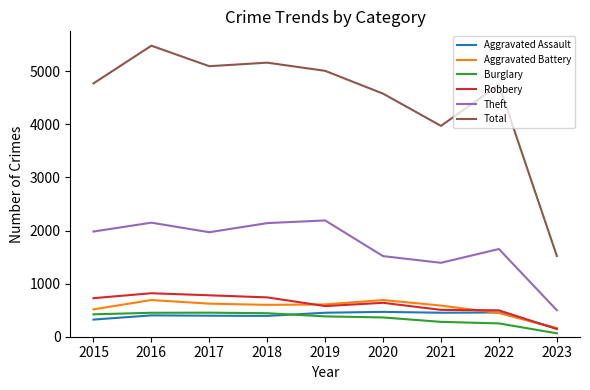

Which series has the largest range (max minus min)?

Total